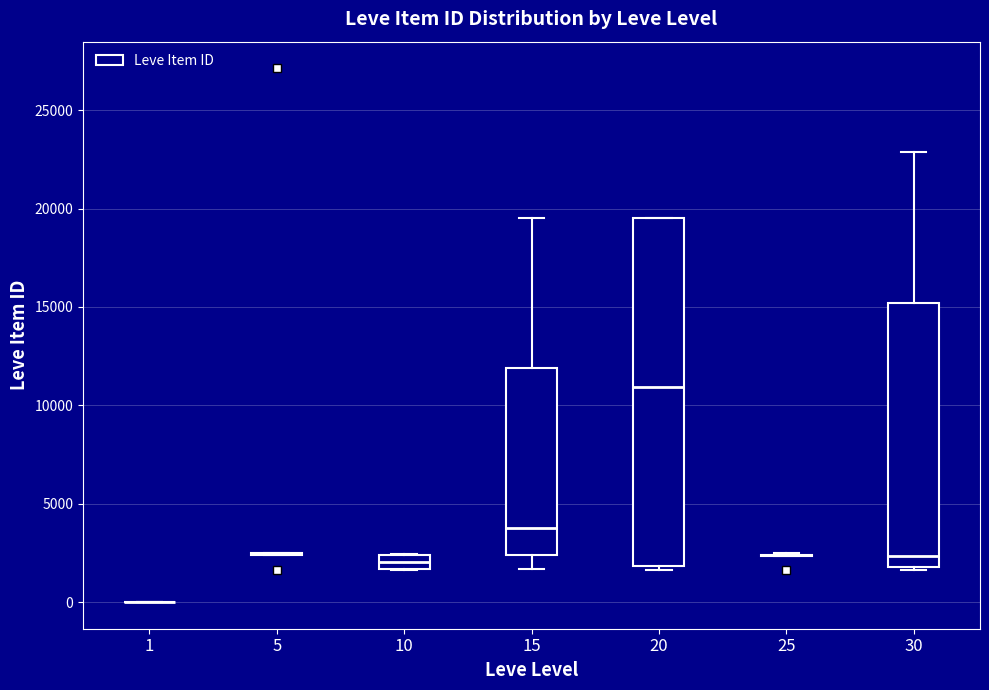

Which box is the tallest, from its lower edge to its upper edge?

20